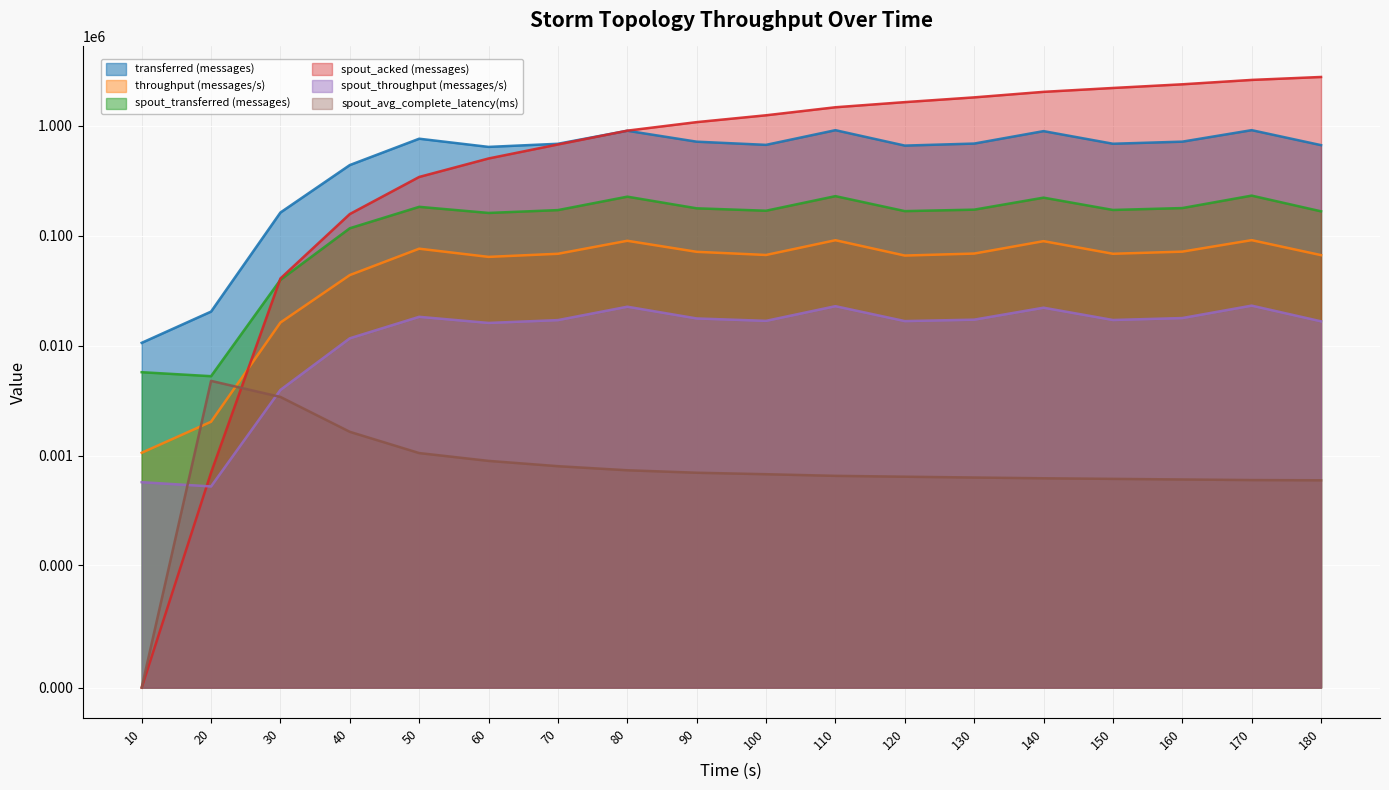

Which category has the highest value in the transferred (messages) series?

170